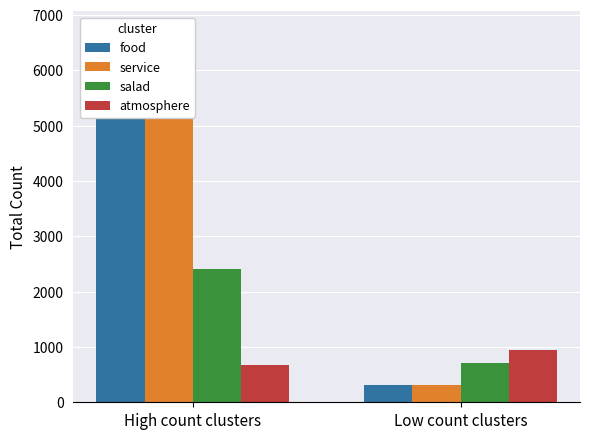

What is the label of the 1st bar from the right?

Low count clusters